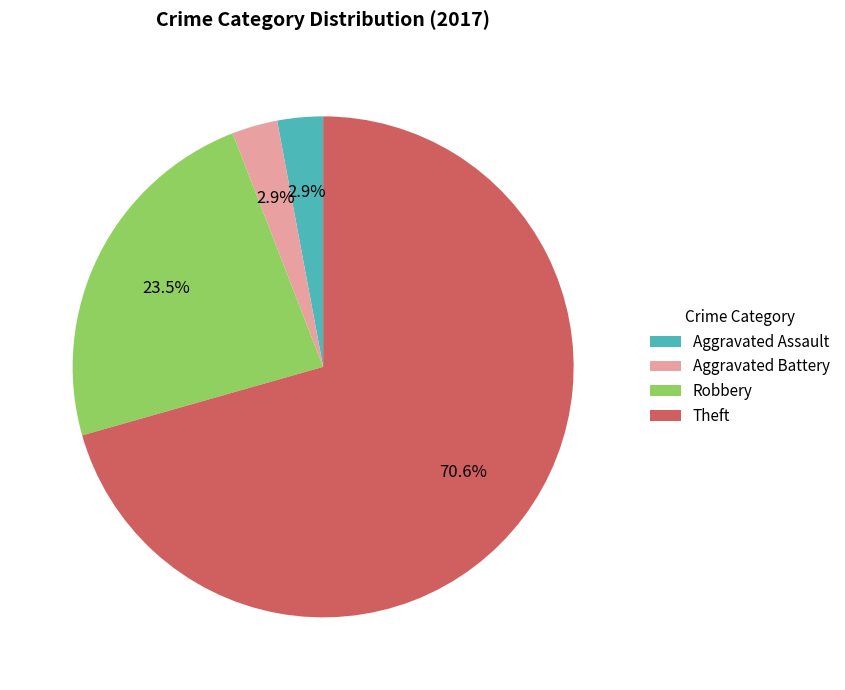

What is the largest slice in the pie chart?

Theft